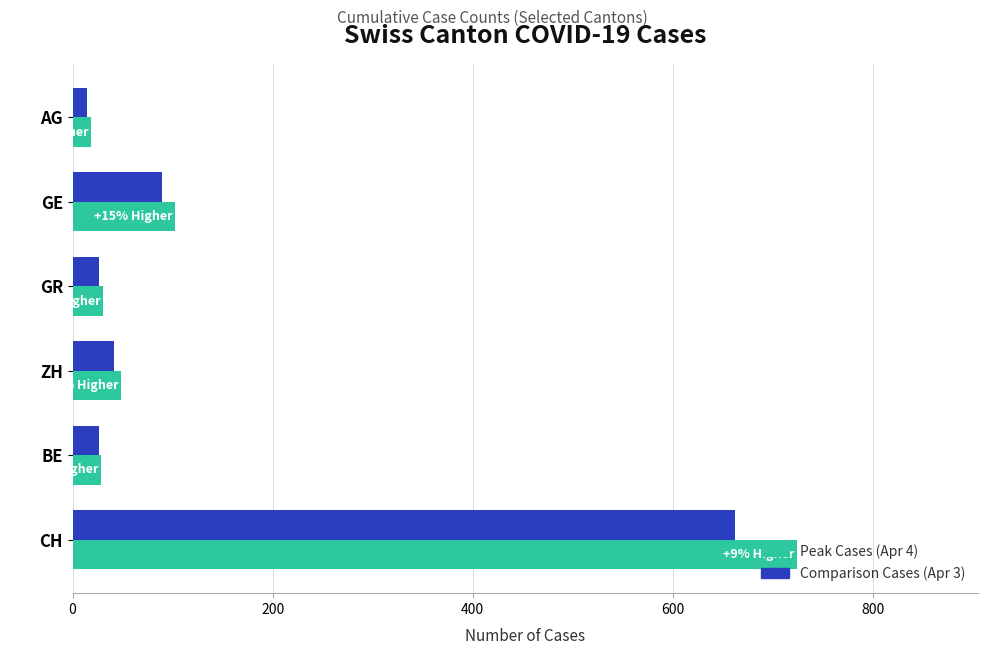

At which category is the sum across all series the highest?

CH